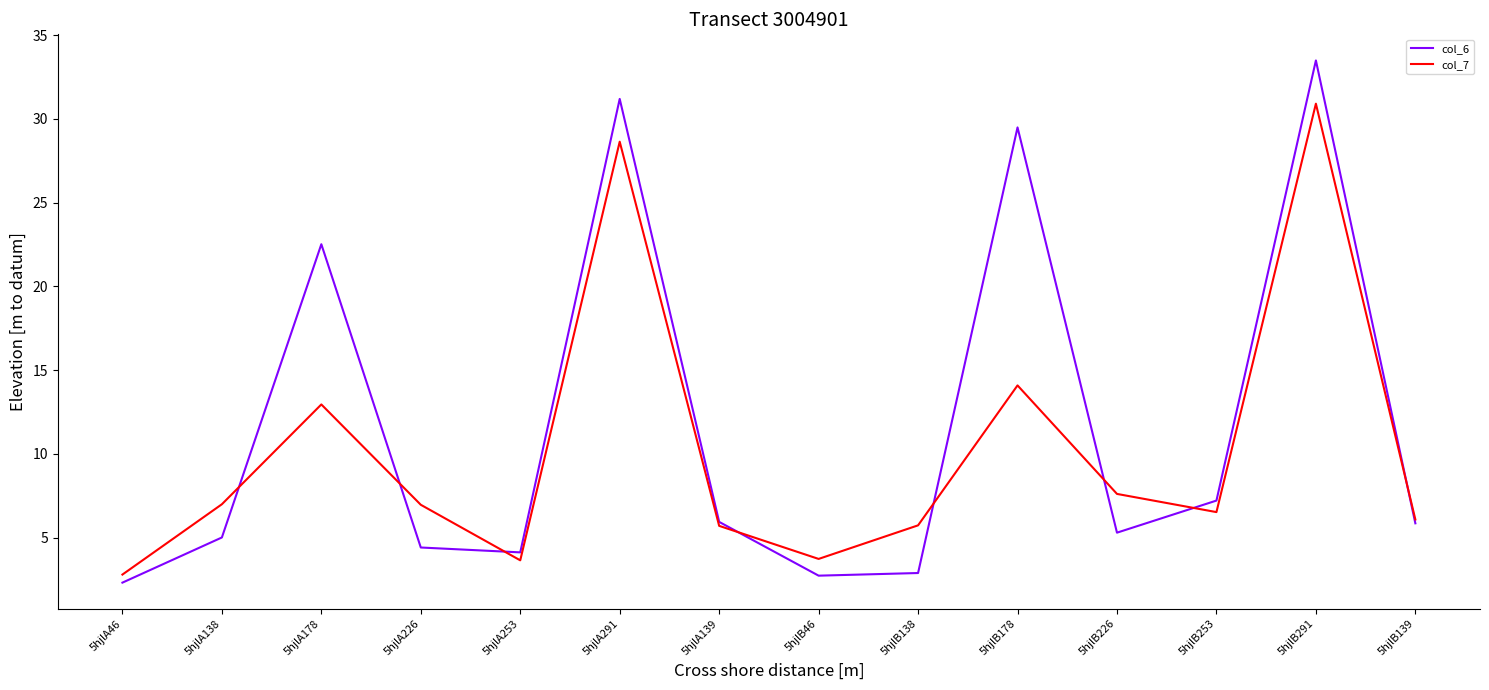

Which series has the largest total across all categories?

col_6